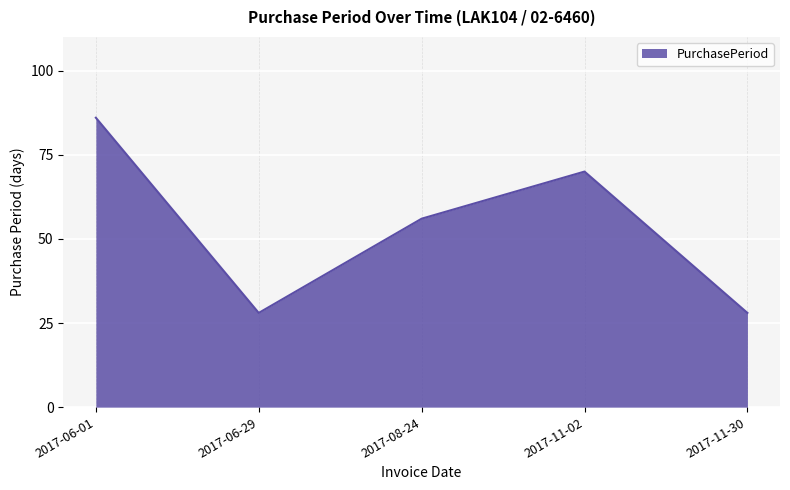

What value does the data have at 2017-06-01, to the nearest 5?

85